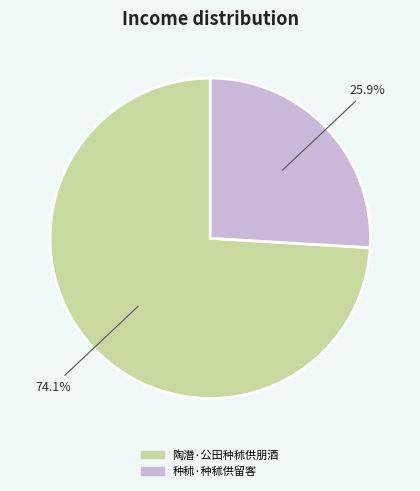

How many segments does this pie chart have?

2